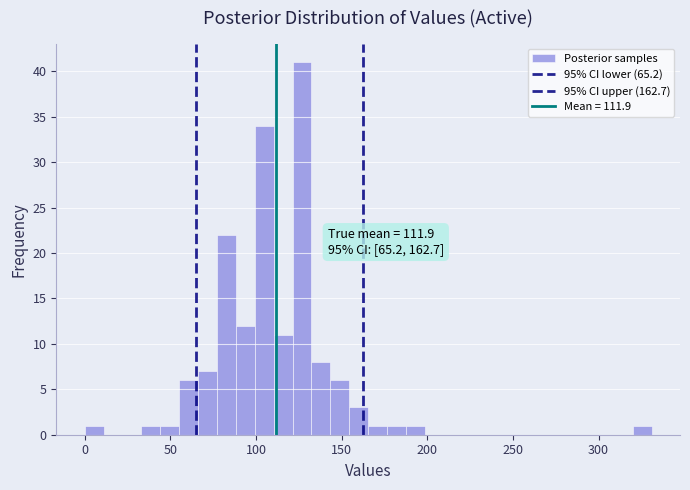

Around what value on the x-axis is the tallest bar? Give the approximate position of its centre, as read against the axis.

125